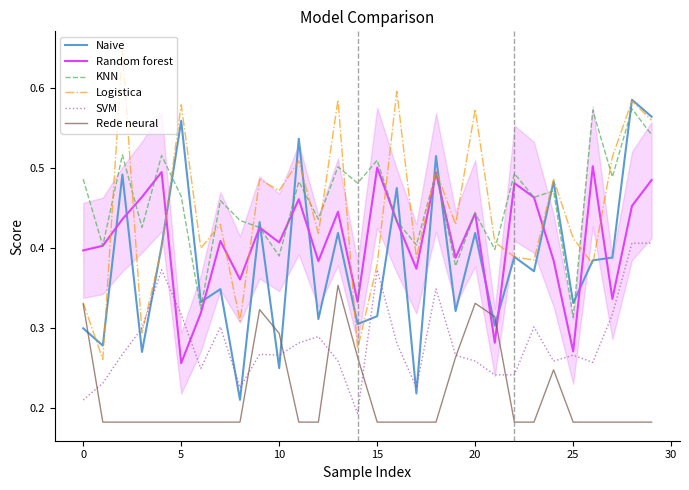

True or false: KNN and Rede neural cross at least once.

False